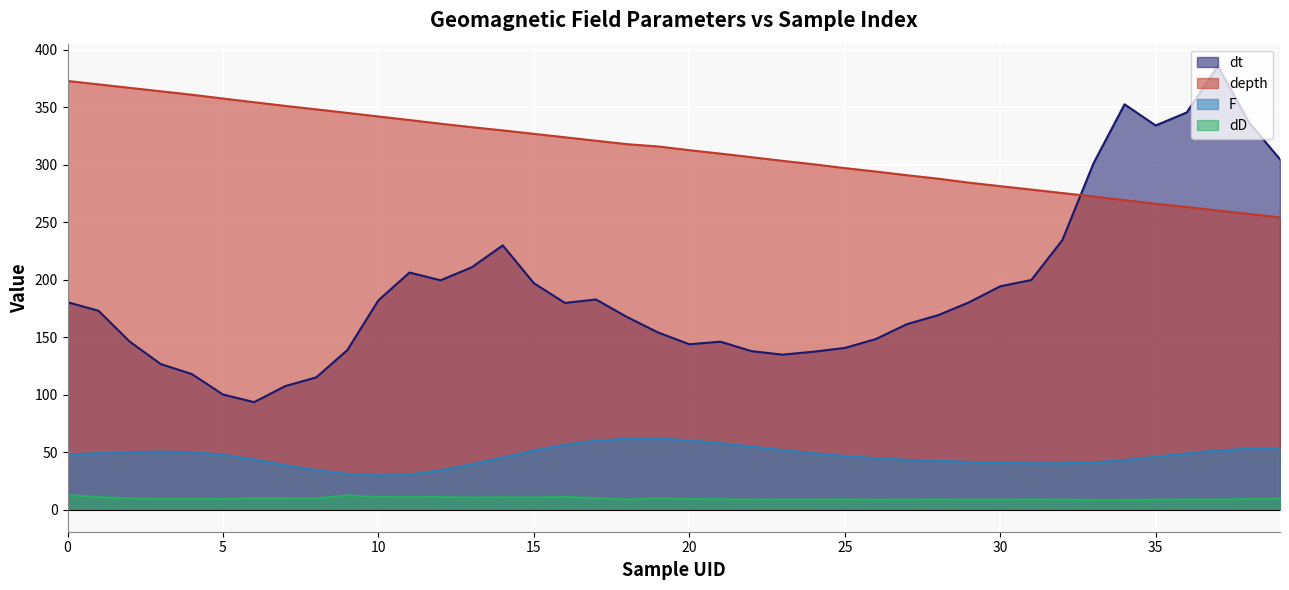

True or false: depth has more than 2 points higher than both neighbors.

False